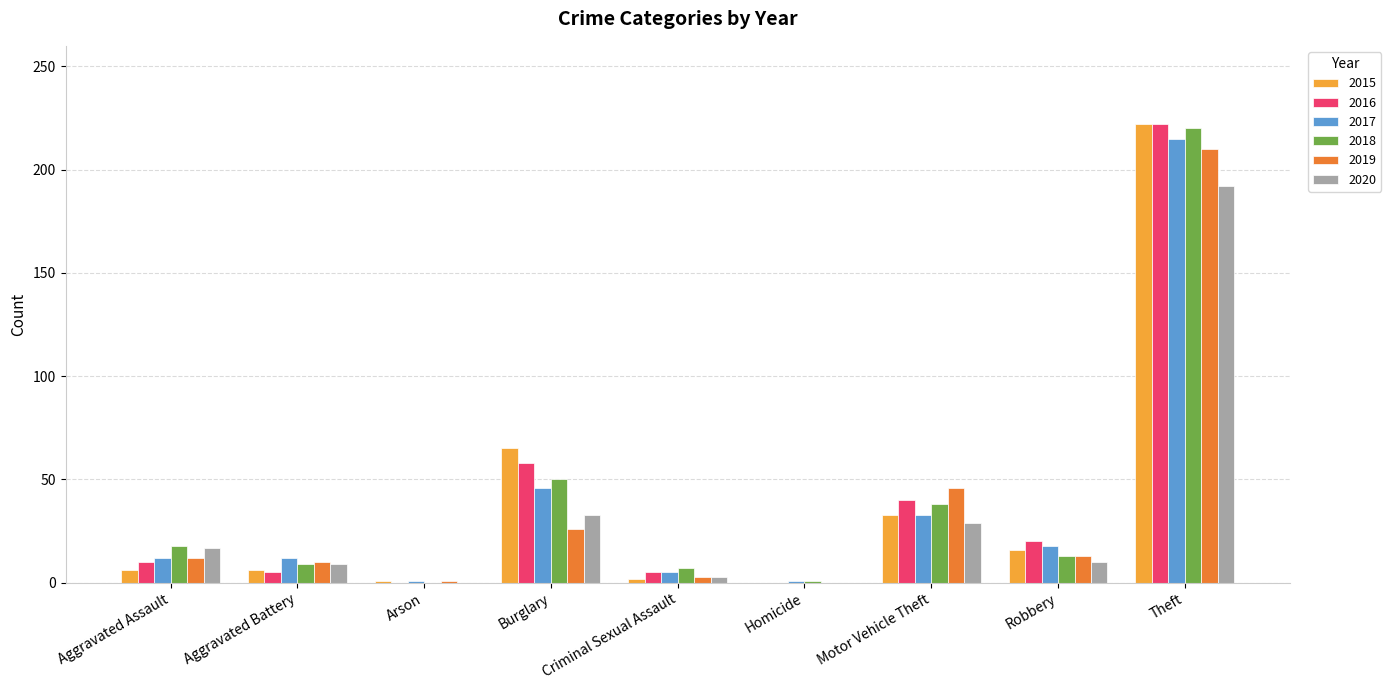

What is the sum of all 2020 values?

293